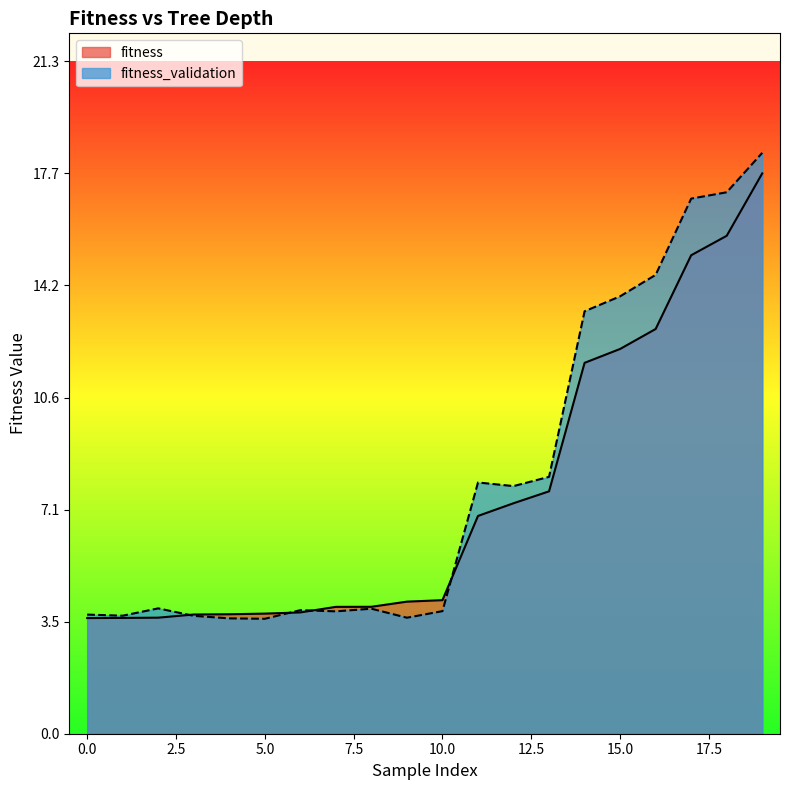

True or false: fitness has a value of 2.4 at 3.

False